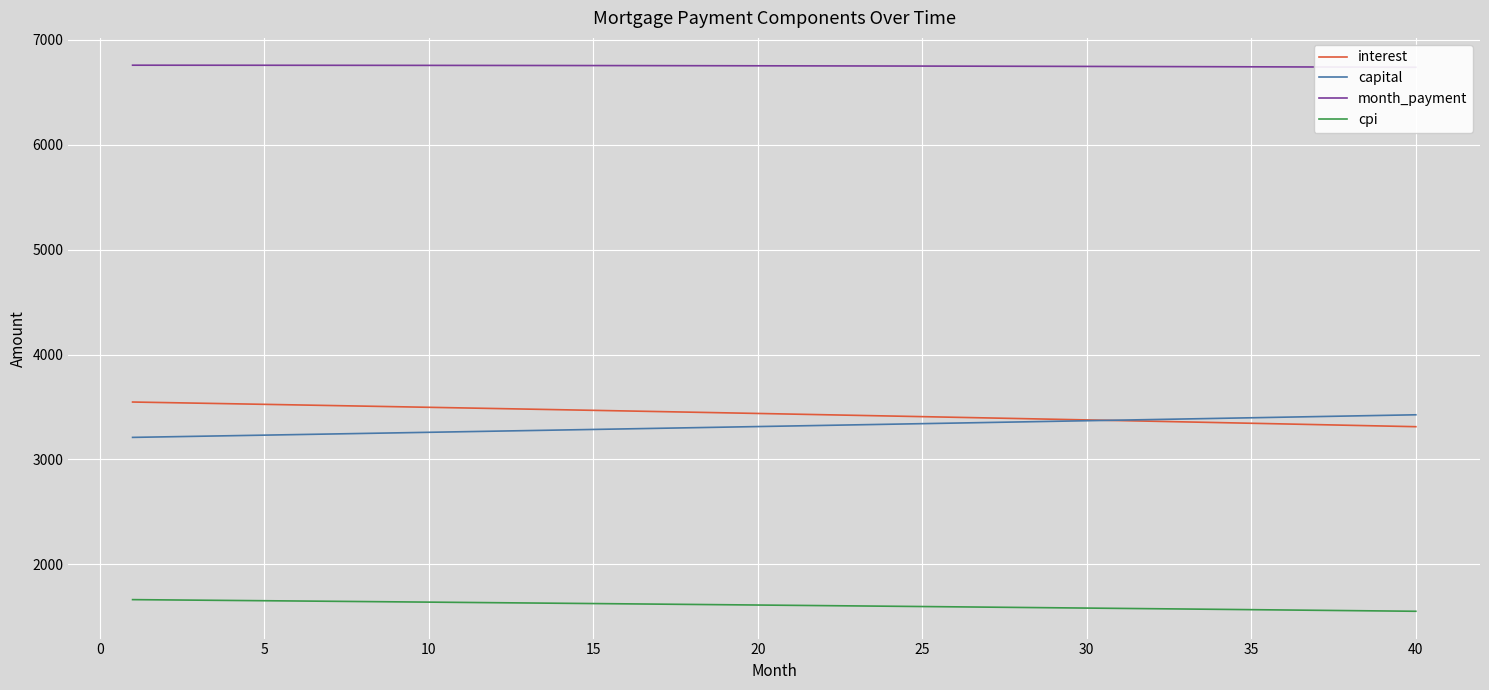

How many values in the cpi series are below 1612?

20